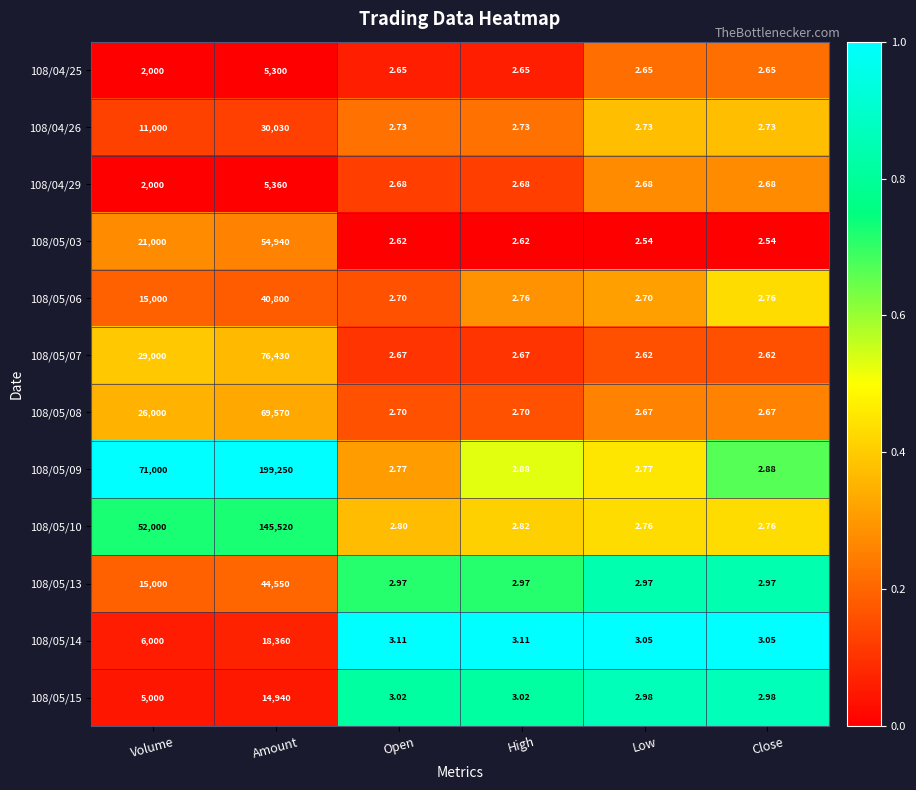

Which series has the widest spread of values?

108/05/09